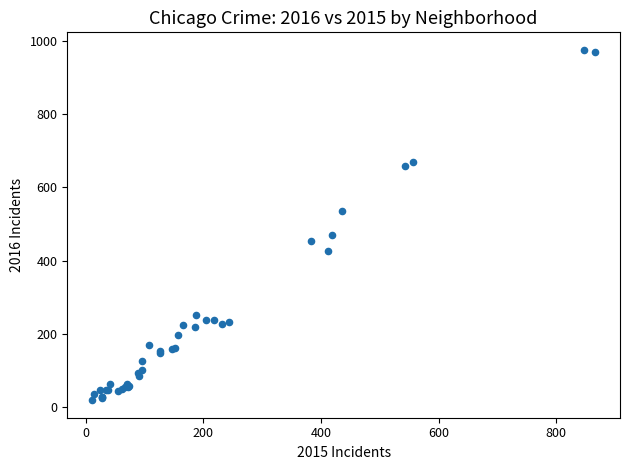

What Y value in the scatter plot is closest to 497?

469